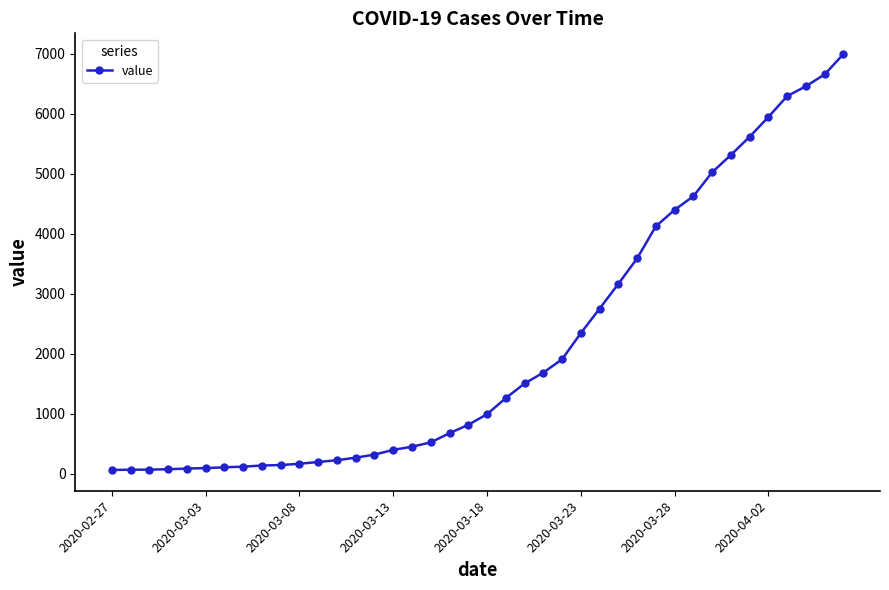

What is the sum of all values?

85677